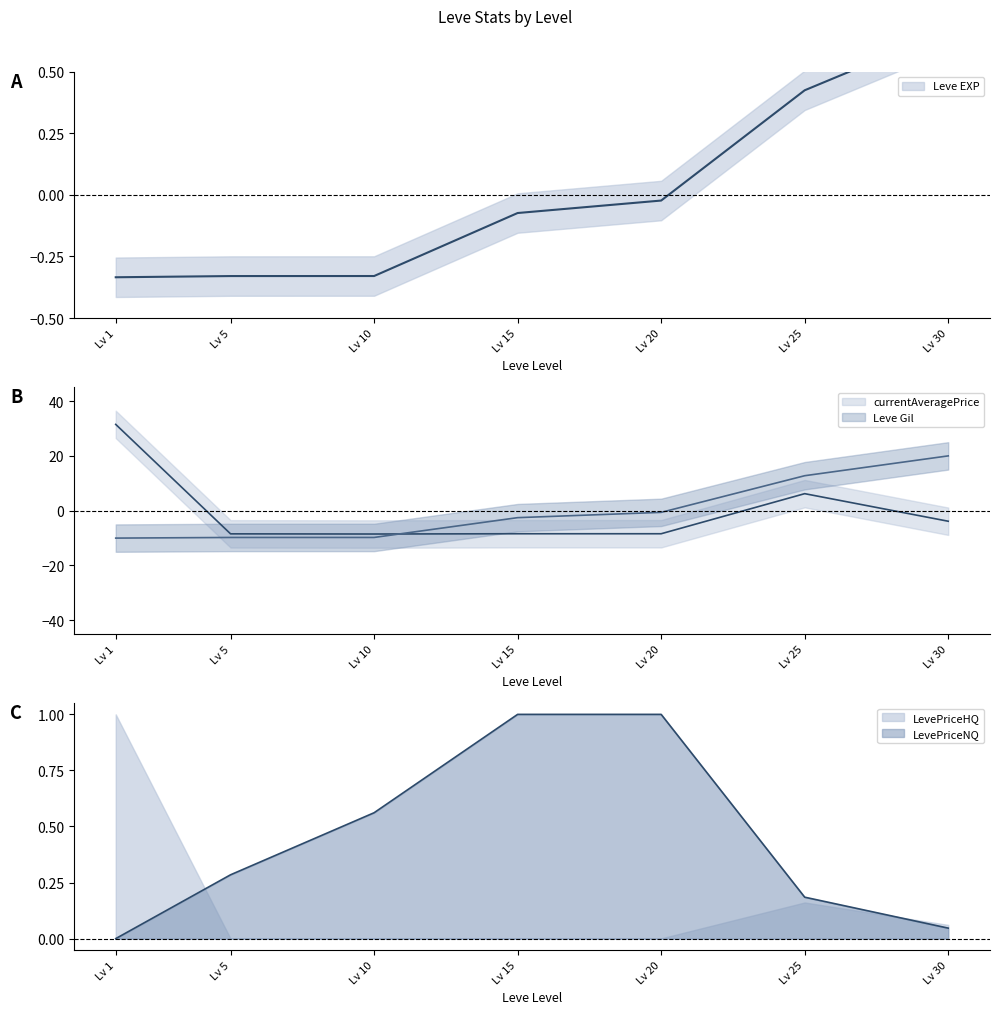

At which label does Leve EXP first exceed 0?

Lv 25